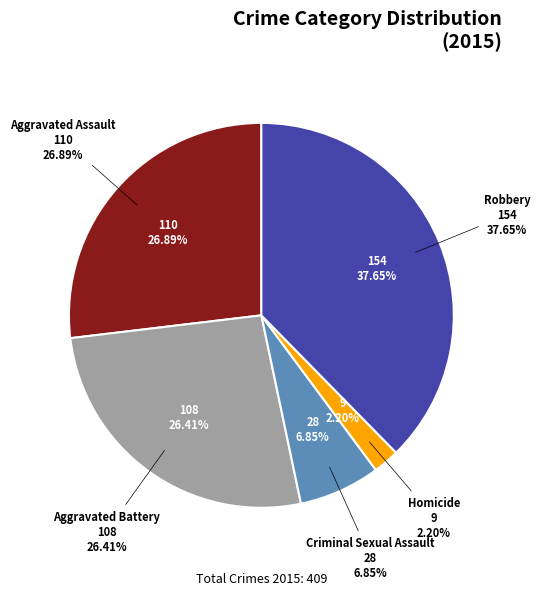

What is the ratio of the value at Homicide to the value at Robbery?

0.1